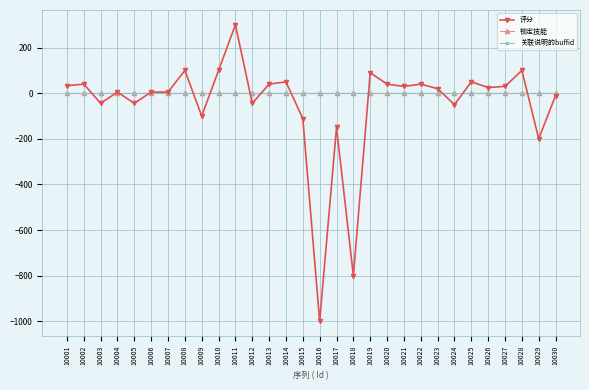

True or false: 关联说明的buffid and 评分 intersect in this chart.

True